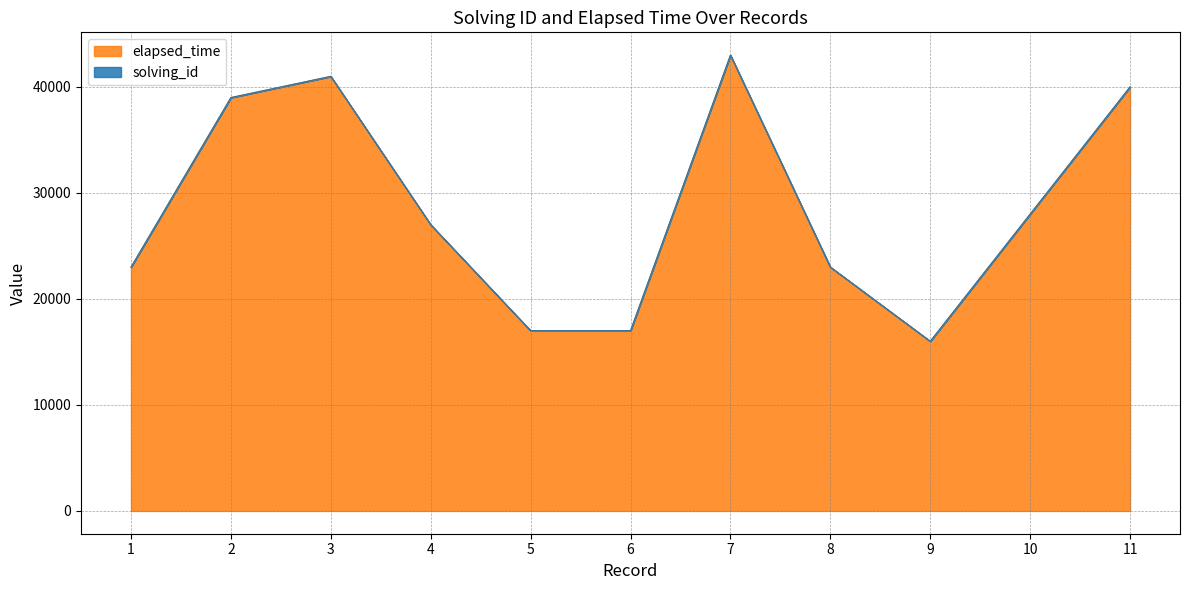

Reading left to right, list all the values displayed in this chart.

1=23000	2=39000	3=41000	4=27000	5=17000	6=17000	7=43000	8=23000	9=16000	10=28000	11=40000